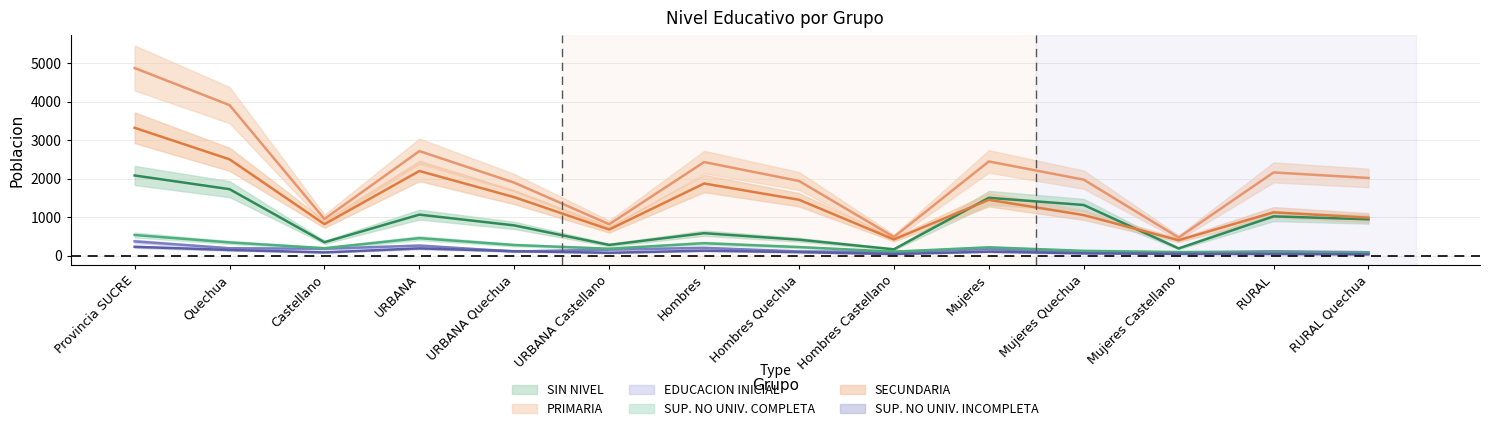

List the labels in order of SUP. NO UNIV. COMPLETA value, smallest first.

RURAL Quechua, RURAL, Mujeres Castellano, Hombres Castellano, Mujeres Quechua, URBANA Castellano, Castellano, Mujeres, Hombres Quechua, URBANA Quechua, Hombres, Quechua, URBANA, Provincia SUCRE